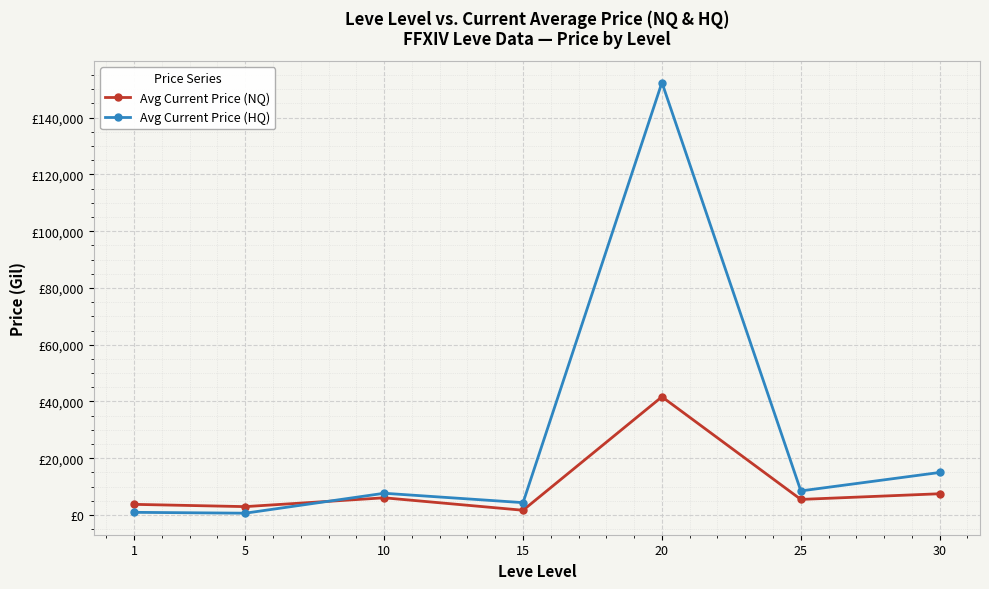

True or false: Avg Current Price (HQ) has more than 0 points higher than both neighbors.

True